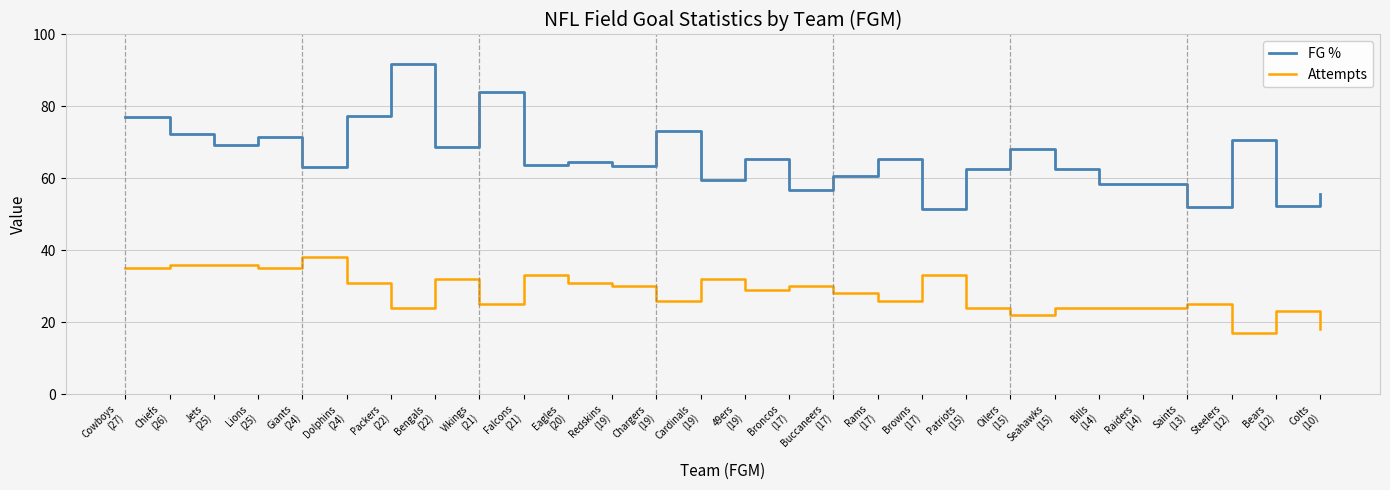

True or false: Attempts and FG % cross at least once.

False